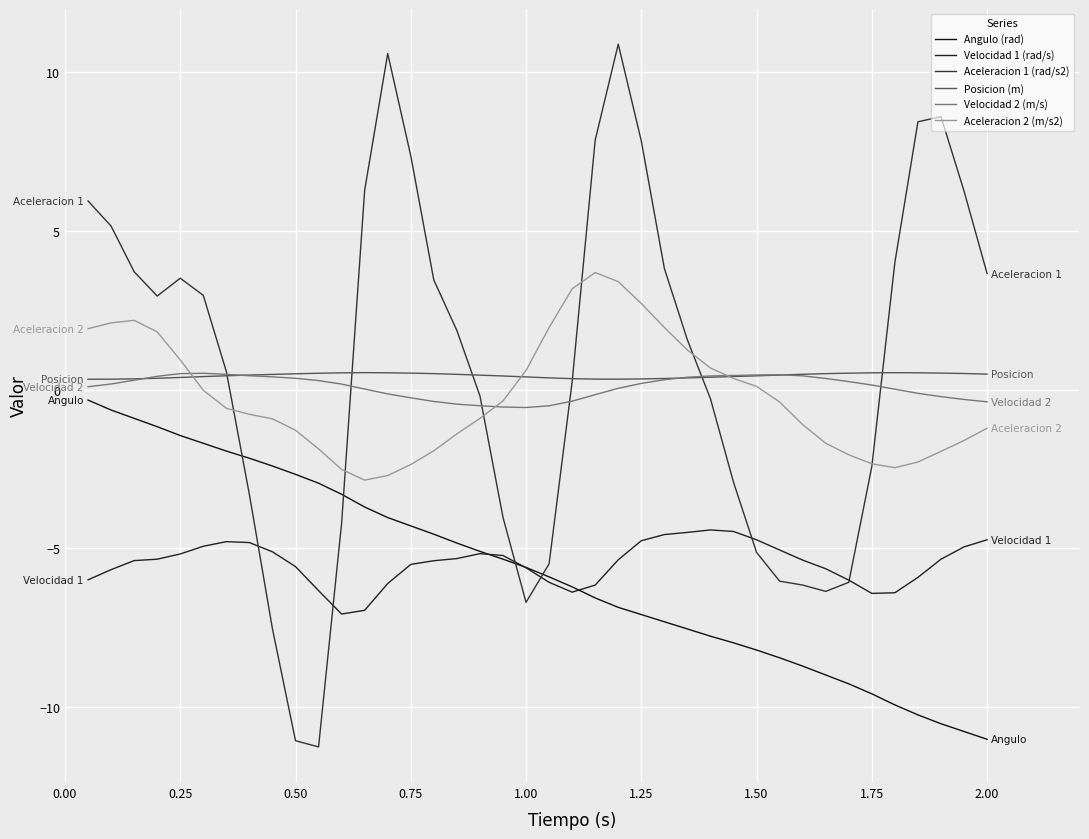

What is the difference between the maximum and minimum values in the Aceleracion 1 (rad/s2) series?

22.1